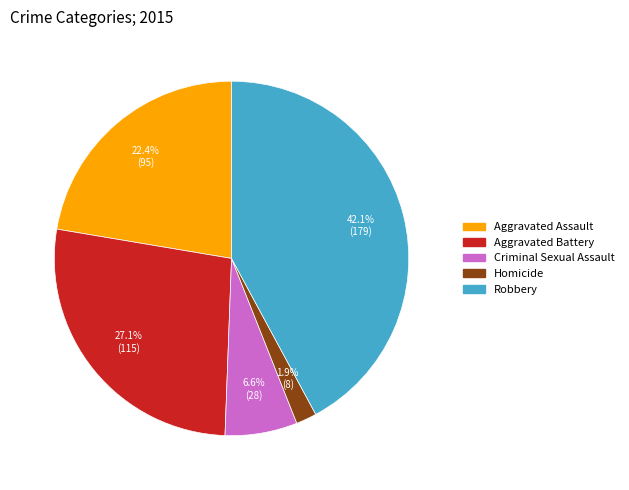

Do Aggravated Assault and Criminal Sexual Assault together represent more than half of the pie?

No